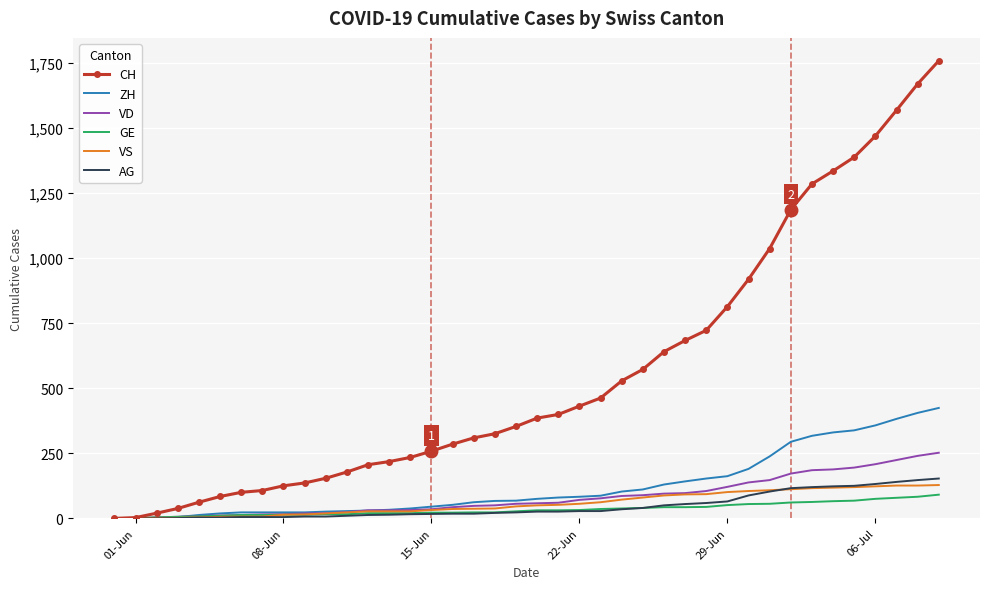

Which series has the largest total across all categories?

CH